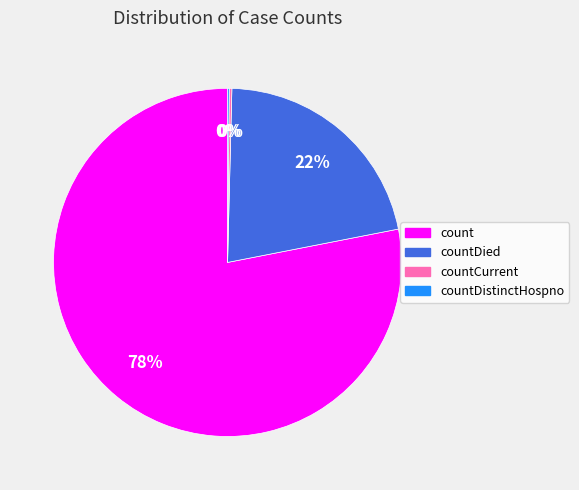

To the nearest percent, what is the difference between the largest and smallest slice percentages?

78%